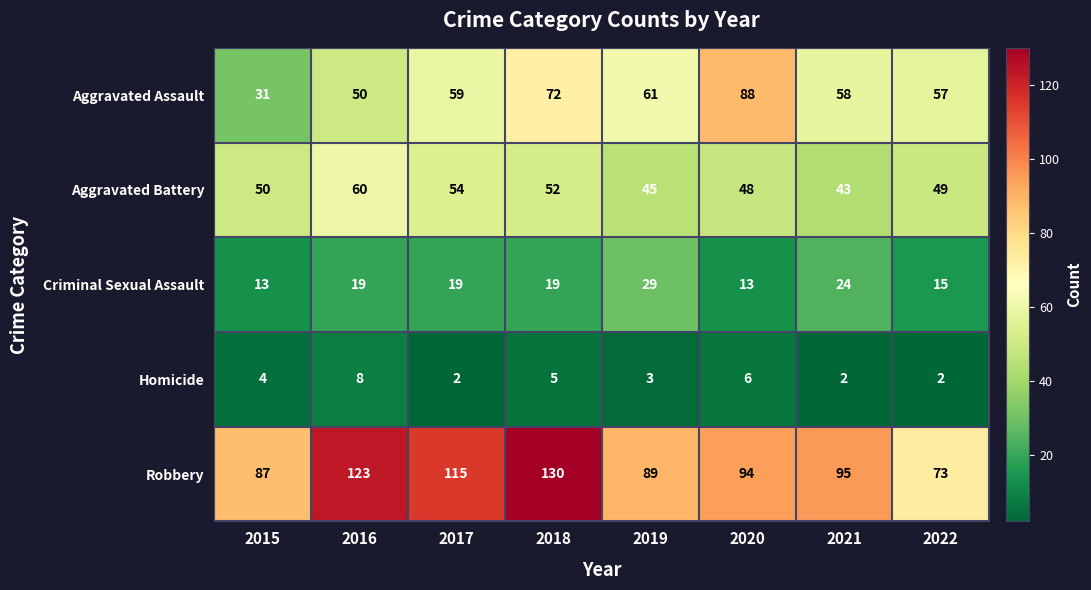

How many Criminal Sexual Assault values are between 15 and 24?

5